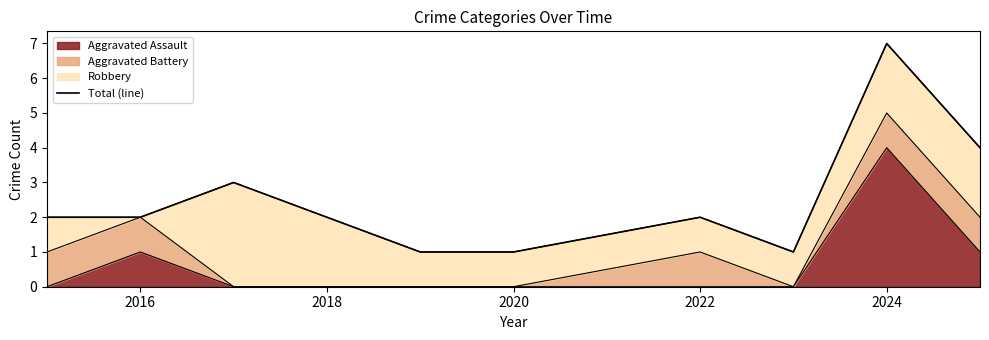

What is the value of the 2nd point from the left?

2